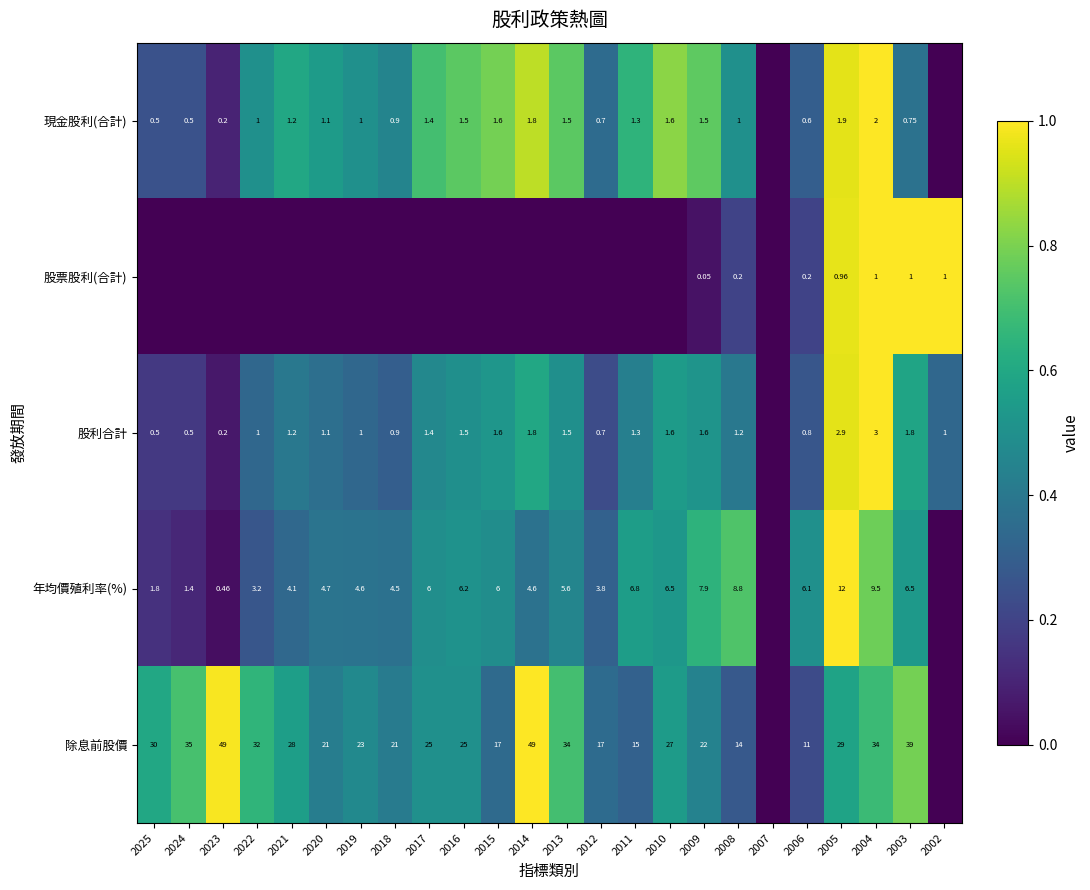

Is the value of 除息前股價 at 2005 greater than the value of 現金股利(合計) at 2013?

Yes